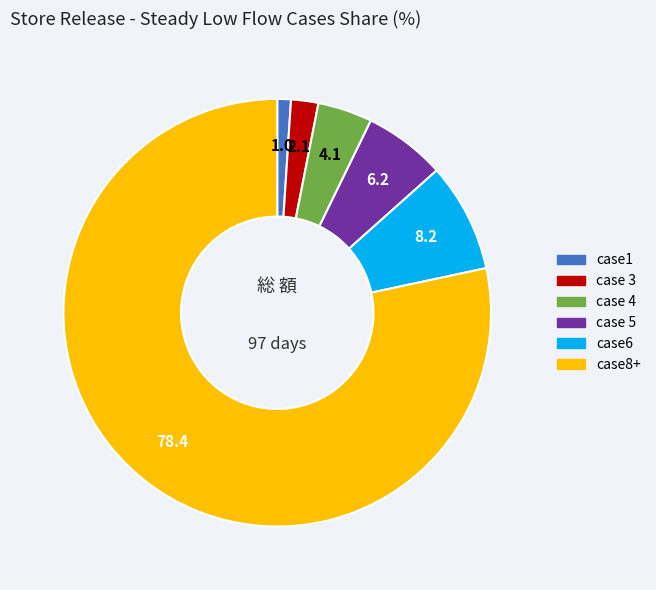

What is the ratio of the value at case 4 to the value at case1?

4.0